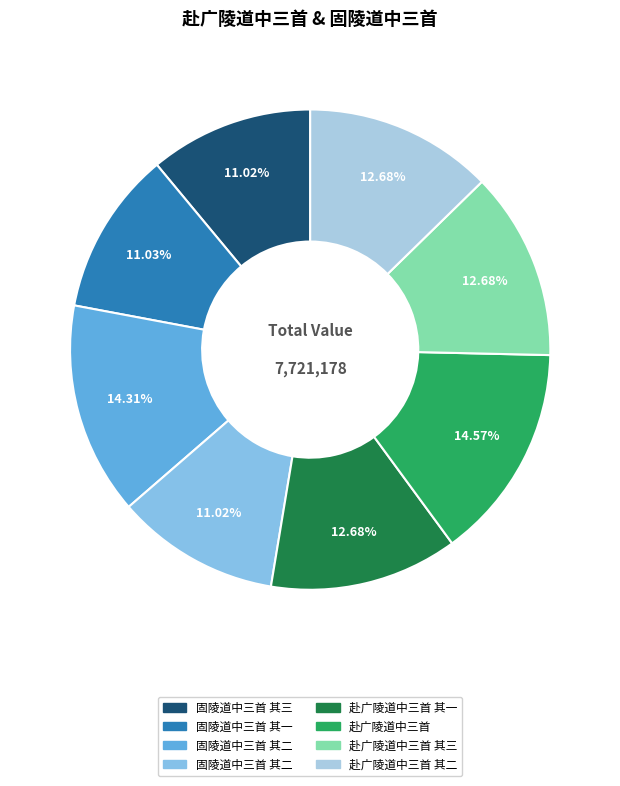

To the nearest percent, what is the average slice percentage?

12%